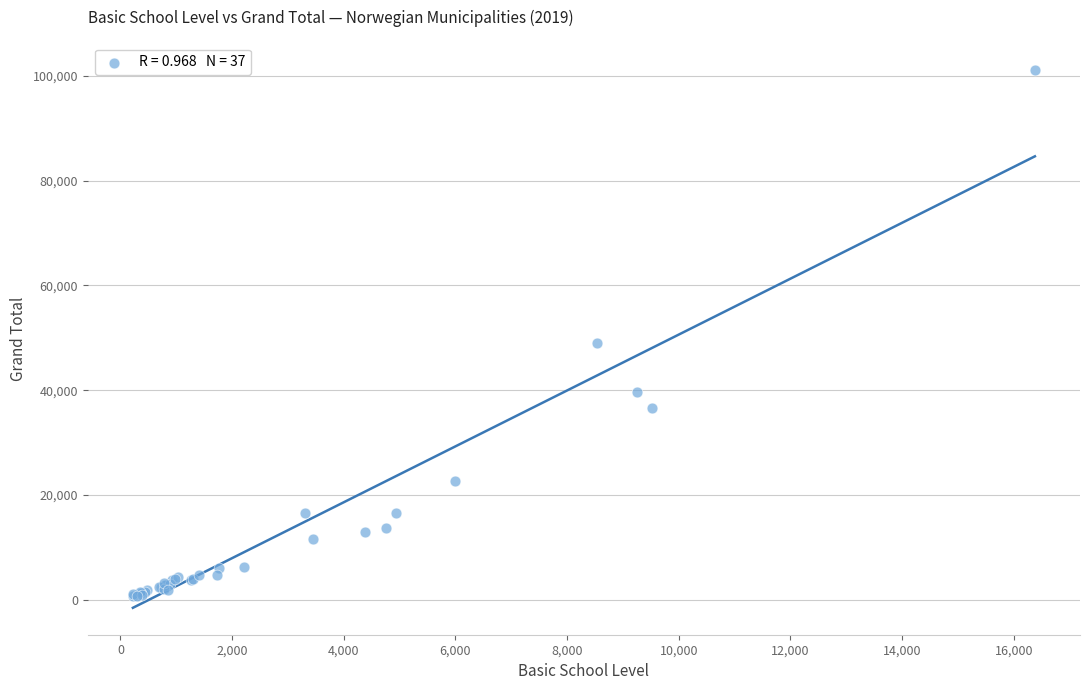

What Y value in the scatter plot is closest to 50953?

49067